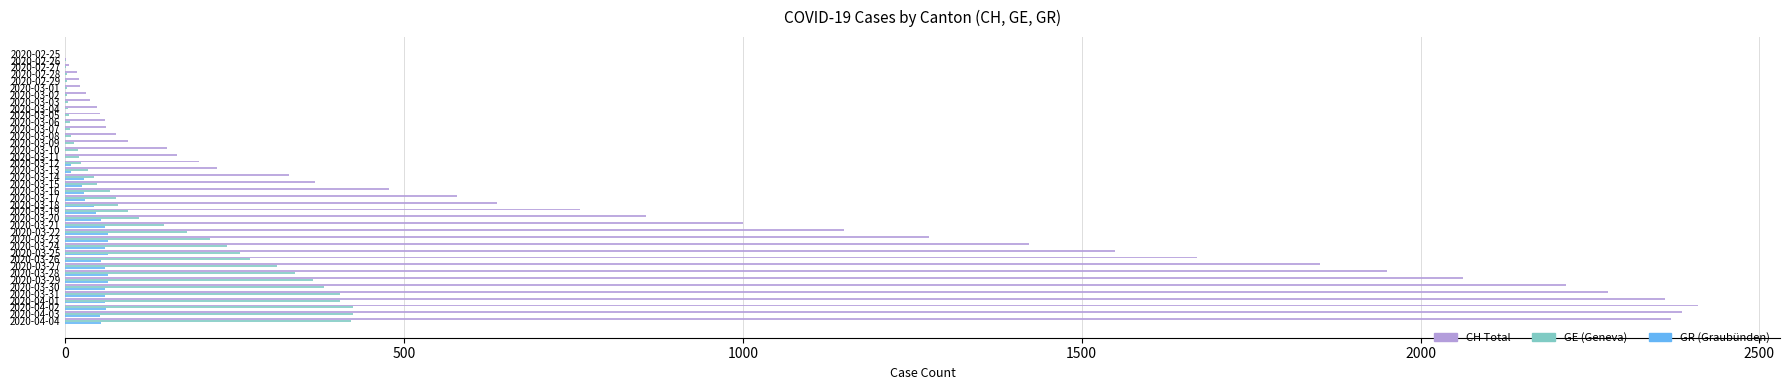

What is the greatest value displayed?

2410